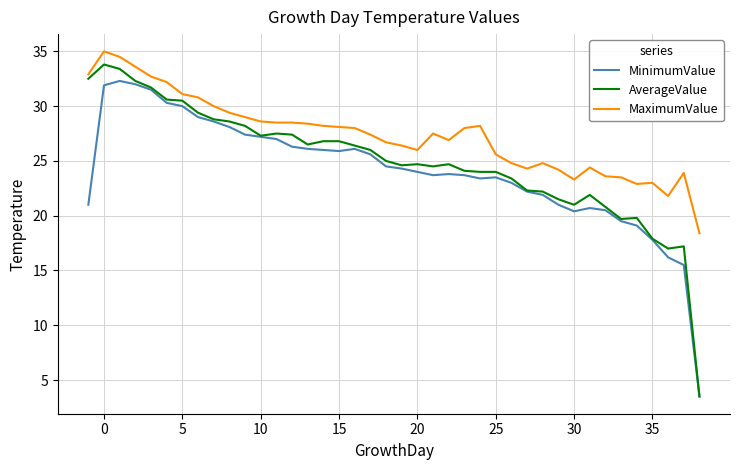

Which series has the largest total across all categories?

MaximumValue